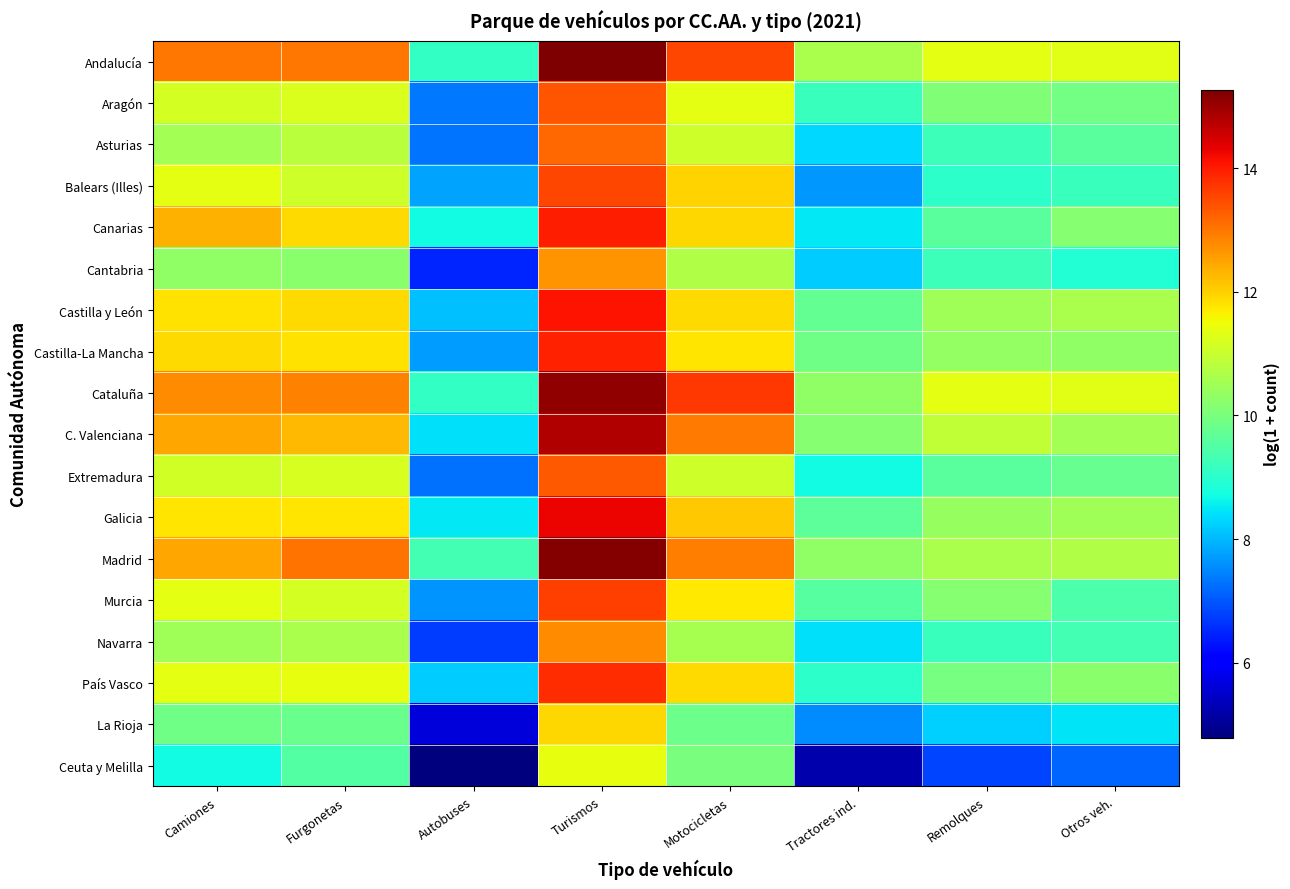

At Motocicletas, list the series in order from largest to smallest.

Cataluña, Andalucía, C. Valenciana, Madrid, Galicia, Balears (Illes), Canarias, Castilla y León, País Vasco, Castilla-La Mancha, Murcia, Aragón, Asturias, Extremadura, Cantabria, Navarra, Ceuta y Melilla, La Rioja